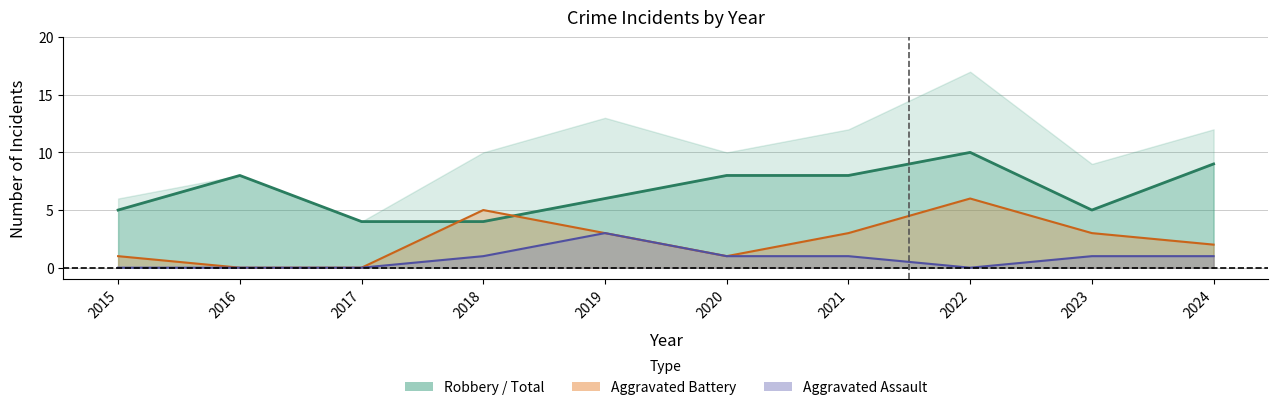

What is the difference between the maximum and minimum values in the Aggravated Battery series?

6